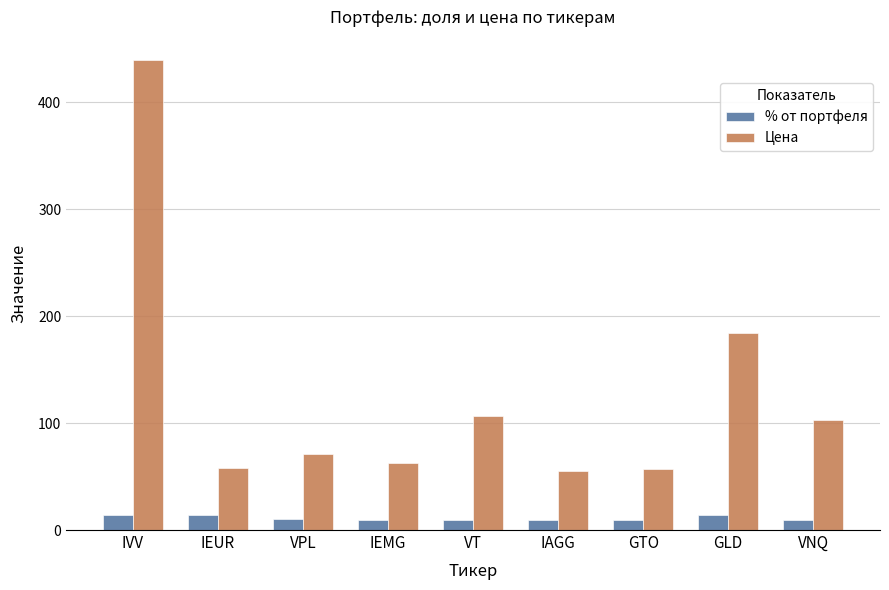

How many data points does each series have?

9